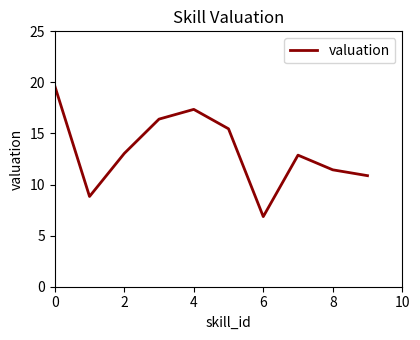

What is the difference between the maximum and minimum values?

12.8